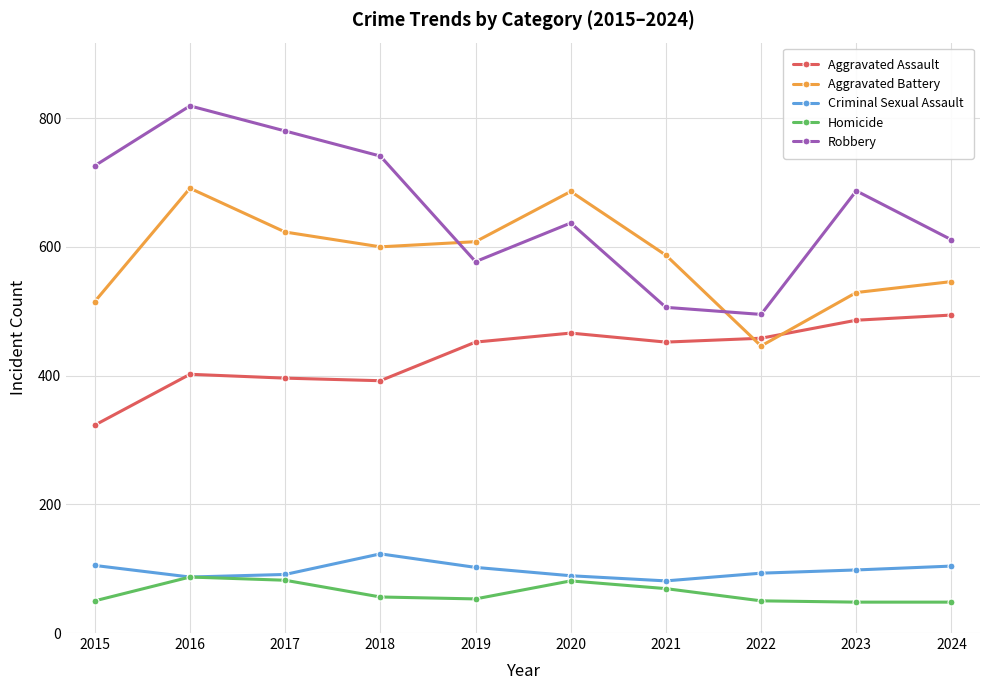

How many interior local valleys does the Robbery series have?

2